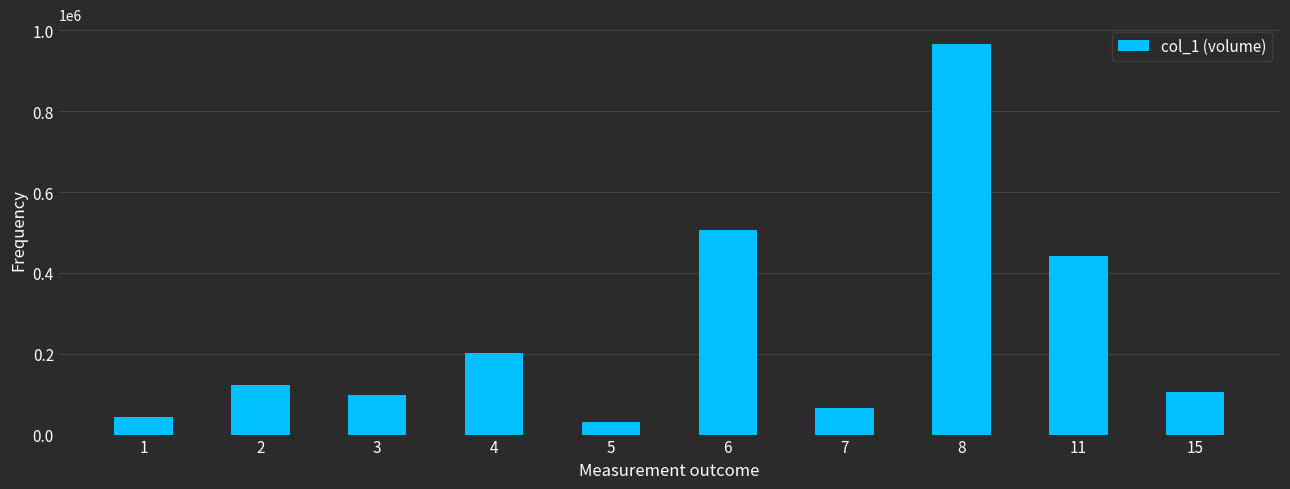

What is the change in value from 4 to 6?

+304000